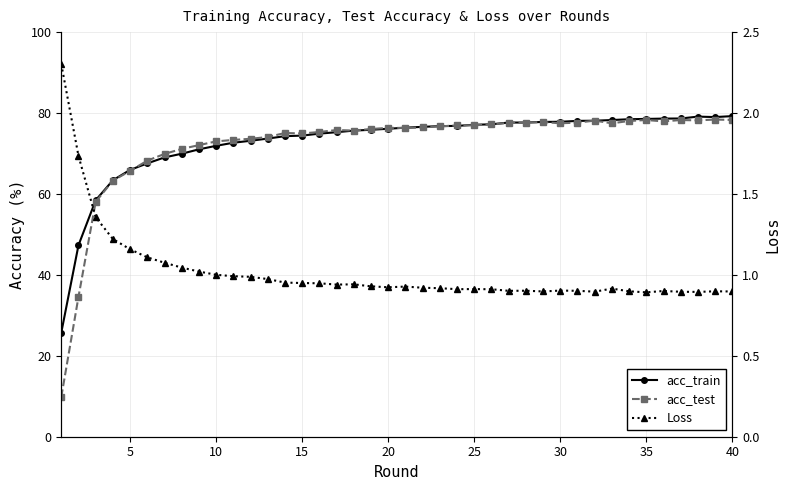

Reading left to right, extract all data points from this chart.

acc_train: 25.7	47.3	58.4	63.4	65.9	67.6	69.0	69.9	71.0	71.9	72.7	73.1	73.7	74.3	74.4	74.9	75.3	75.7	75.9	76.1	76.4	76.6	76.8	76.8	77.1	77.2	77.7	77.6	77.8	77.8	78.1	78.1	78.3	78.5	78.5	78.6	78.7	79.1	79.0	79.2
acc_test: 9.8	34.6	58.1	63.3	65.7	68.2	69.9	71.1	72.1	73.0	73.4	73.6	74.1	75.1	74.9	75.3	75.8	75.7	76.0	76.3	76.3	76.4	76.7	76.9	77.0	77.2	77.6	77.6	77.8	77.5	77.6	78.1	77.5	78.0	78.3	77.9	78.3	78.2	78.4	78.3
Loss: 2.3	1.7	1.4	1.2	1.2	1.1	1.1	1.0	1.0	1.0	1.0	1.0	1.0	1.0	0.9	0.9	0.9	0.9	0.9	0.9	0.9	0.9	0.9	0.9	0.9	0.9	0.9	0.9	0.9	0.9	0.9	0.9	0.9	0.9	0.9	0.9	0.9	0.9	0.9	0.9